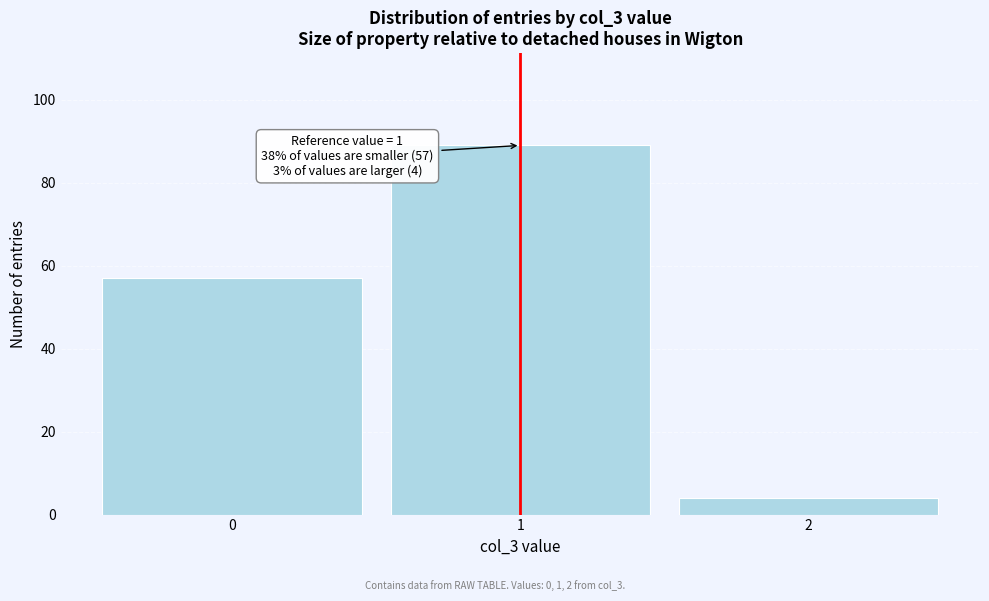

Reading left to right, list all the values displayed in this chart.

0=57	1=89	2=4